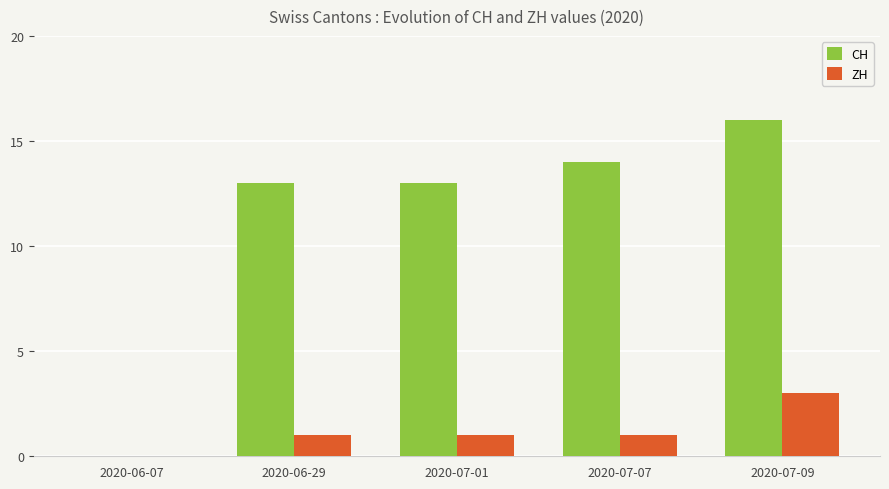

Which series changed the most between 2020-06-07 and 2020-07-09?

CH